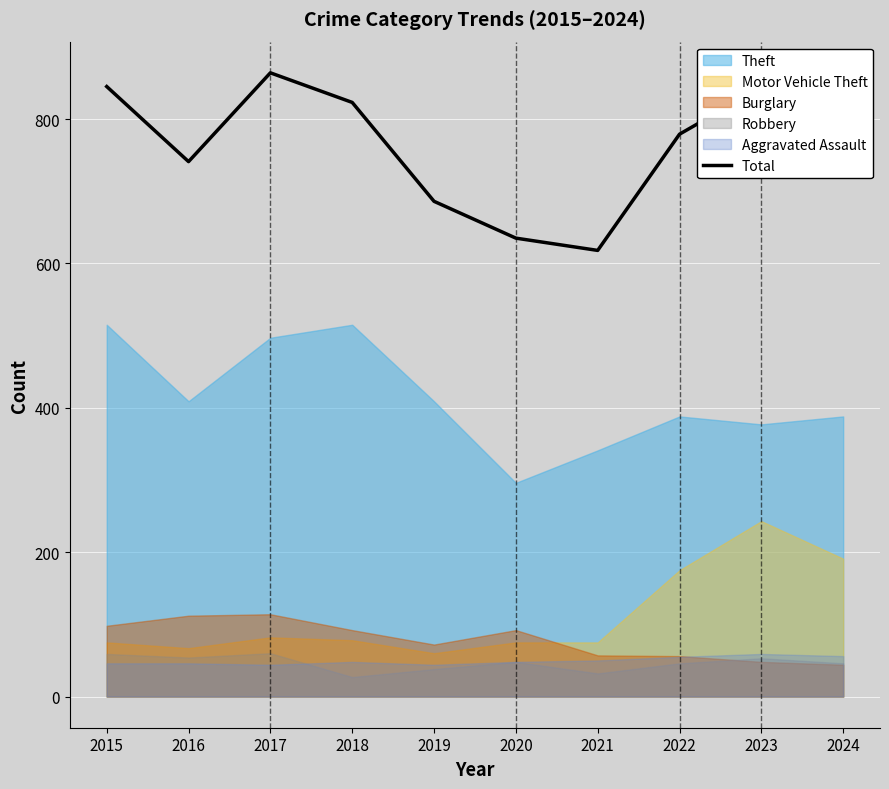

The value of Total at 2021 is 618. True or false?

True